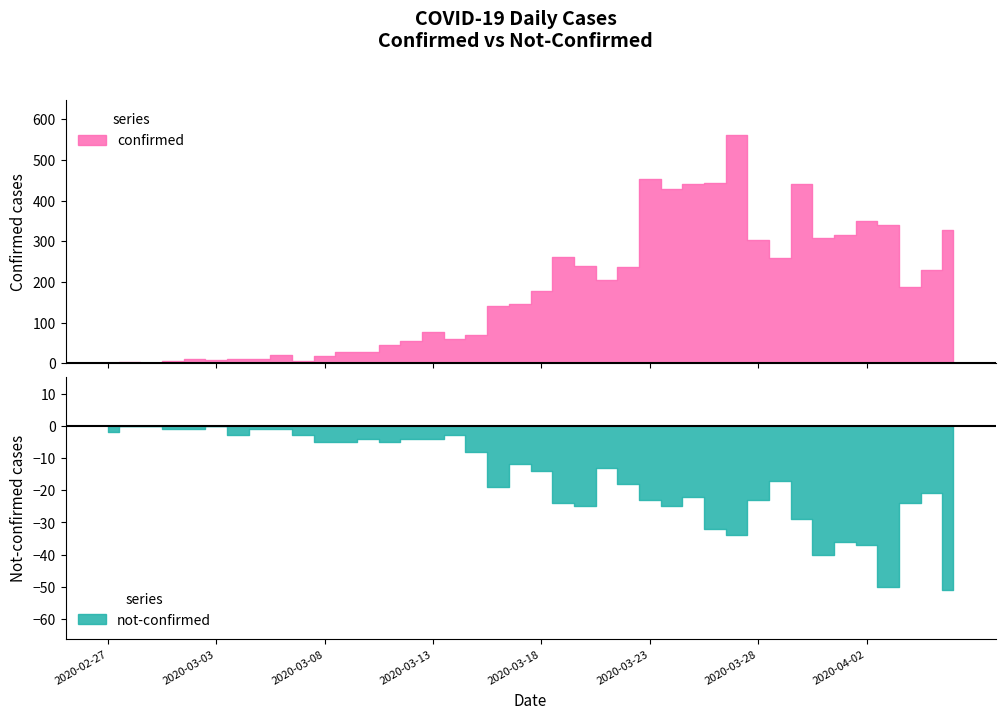

What is the greatest value displayed?

562